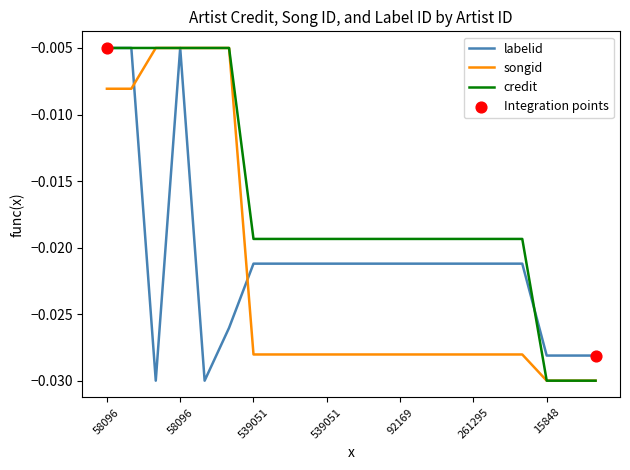

Which series has the largest total across all categories?

credit